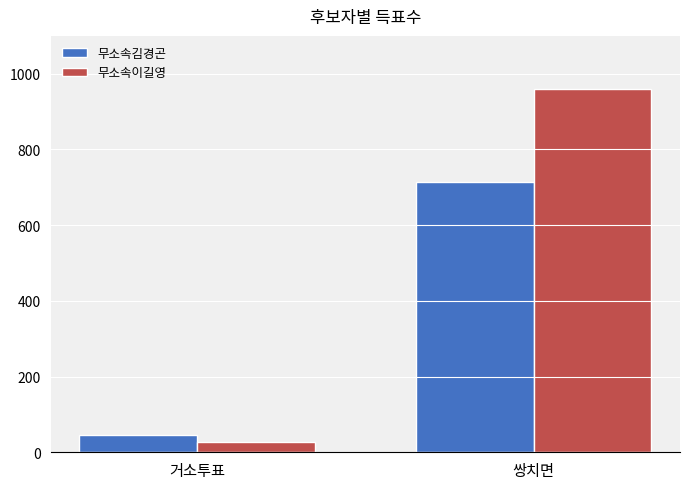

What position from the left is 거소투표?

1